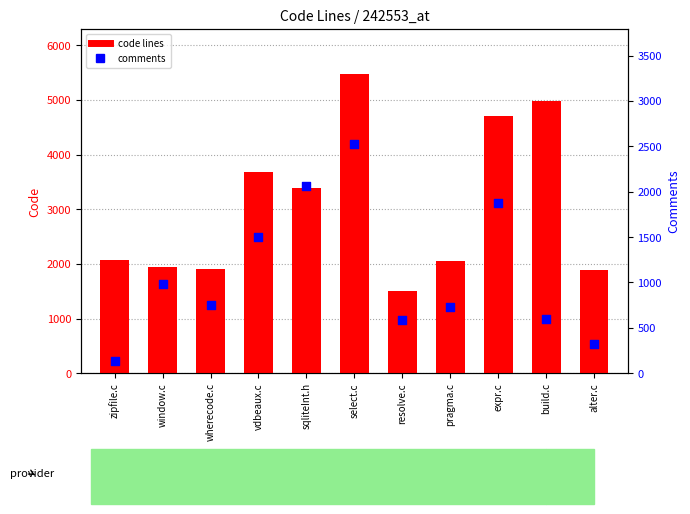

At which category is the sum across all series the highest?

select.c